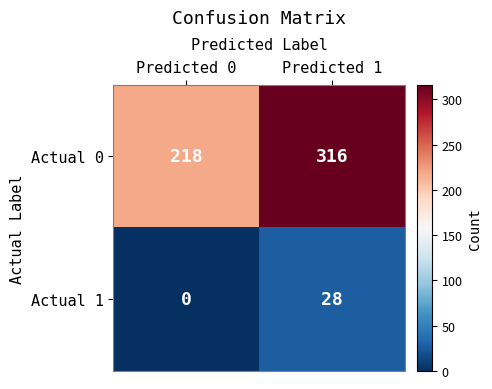

Where is Actual 1 nearest to the value 14?

Predicted 0